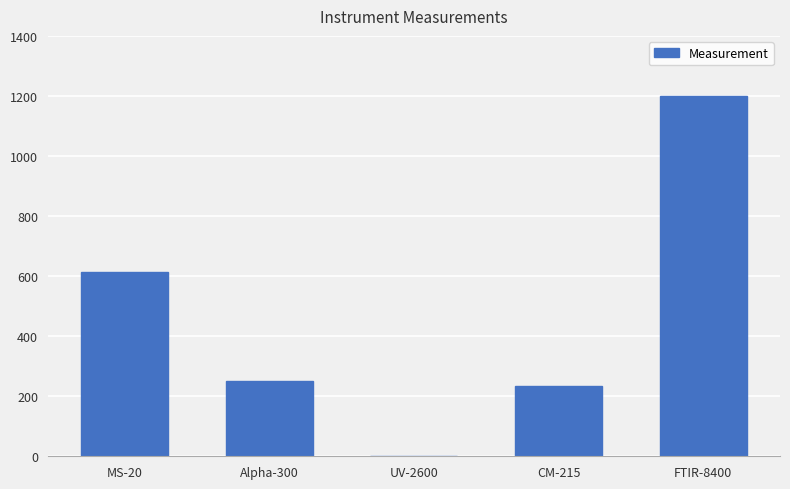

What is the sum of the values at Alpha-300 and UV-2600?

252.4